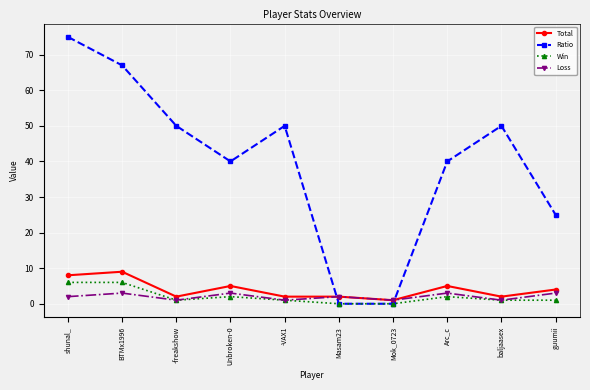

Reading left to right, list all the values displayed in this chart.

Total: 8	9	2	5	2	2	1	5	2	4
Ratio: 75	67	50	40	50	0	0	40	50	25
Win: 6	6	1	2	1	0	0	2	1	1
Loss: 2	3	1	3	1	2	1	3	1	3